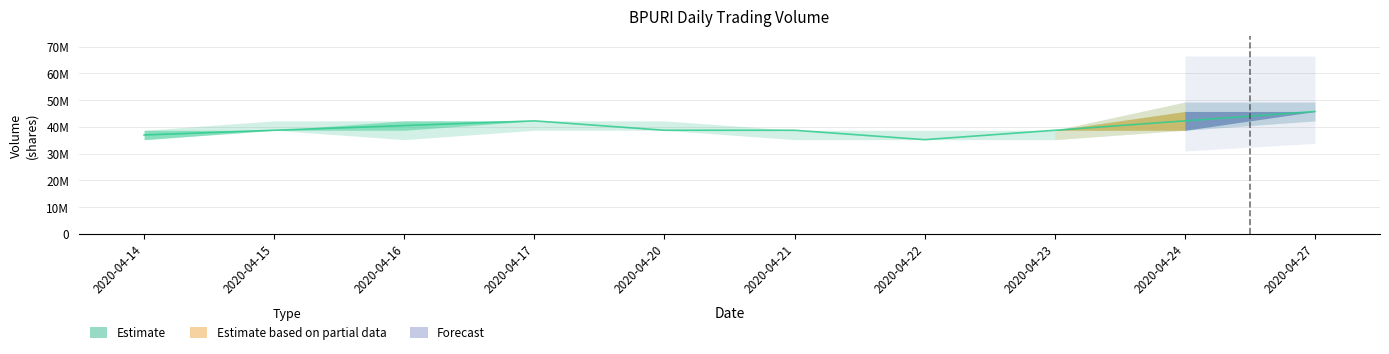

List the labels in order of value, smallest first.

2020-04-22, 2020-04-14, 2020-04-15, 2020-04-20, 2020-04-21, 2020-04-23, 2020-04-16, 2020-04-17, 2020-04-24, 2020-04-27